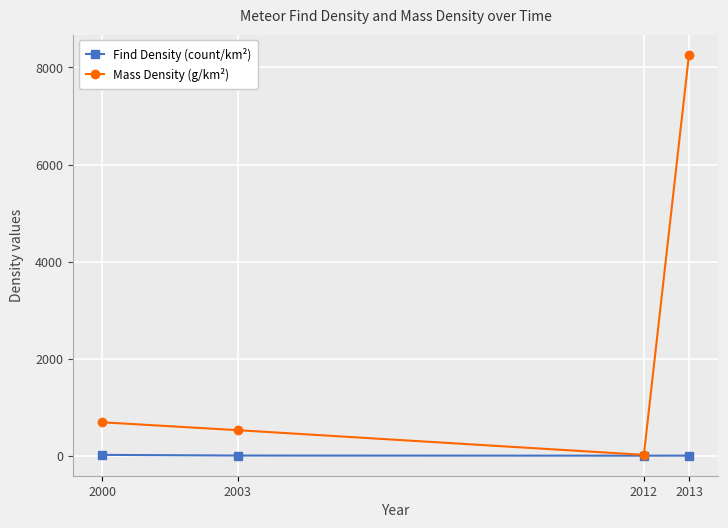

In Find Density (count/km²), how many points are lower than both neighbors (excluding endpoints)?

1